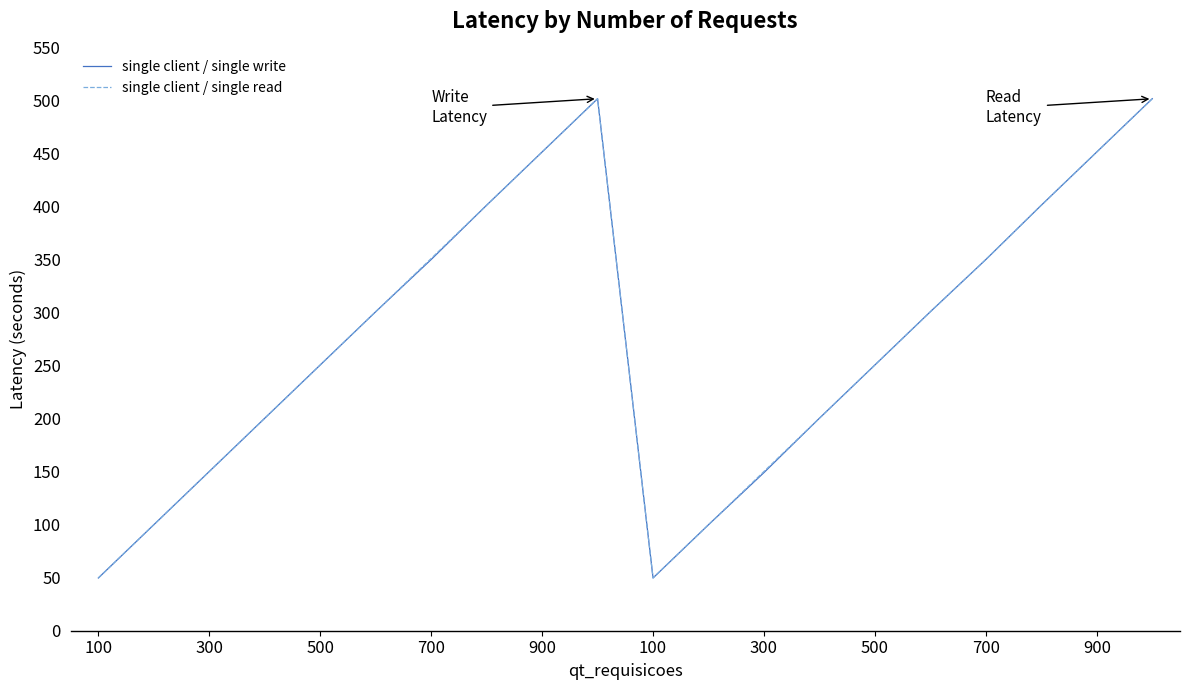

Which series has the widest spread of values?

single client / single write